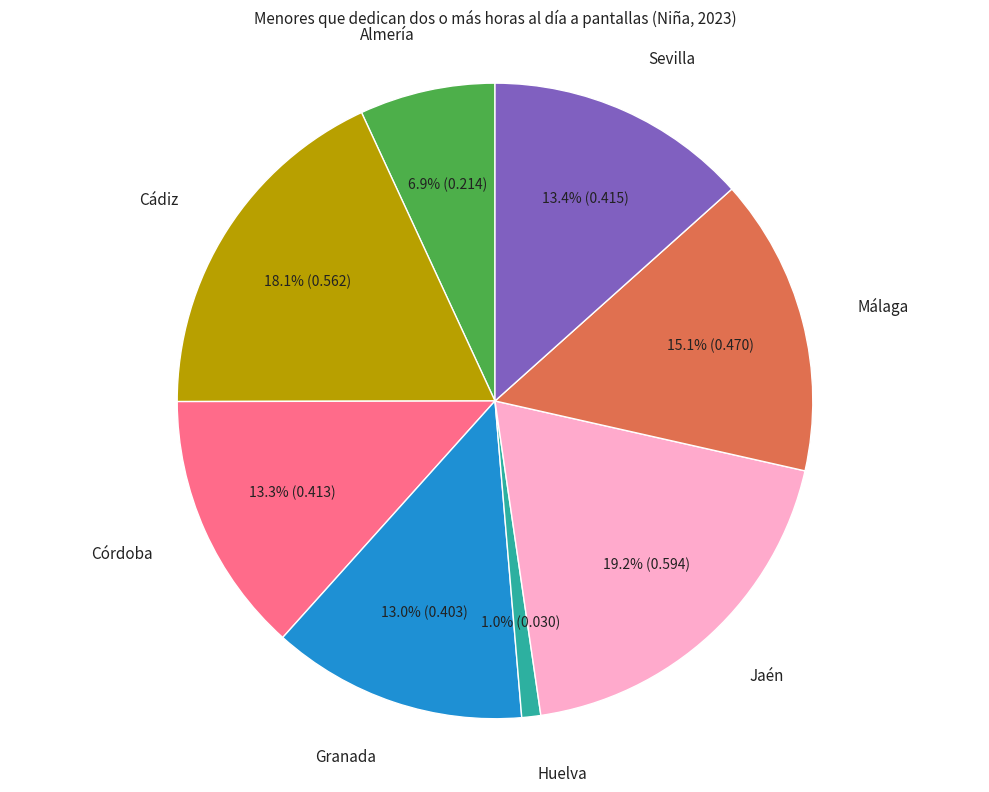

Is there any slice that represents more than half of the pie?

No